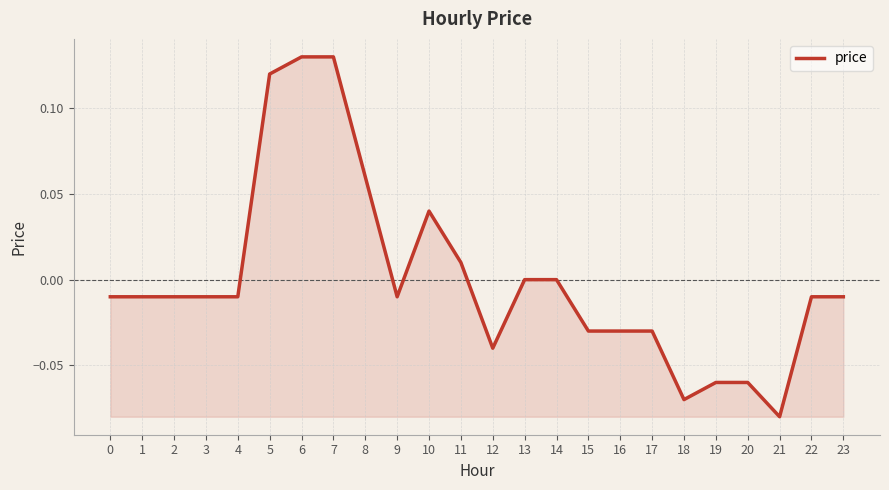

Is it true that the value at 6 is 0.2?

False